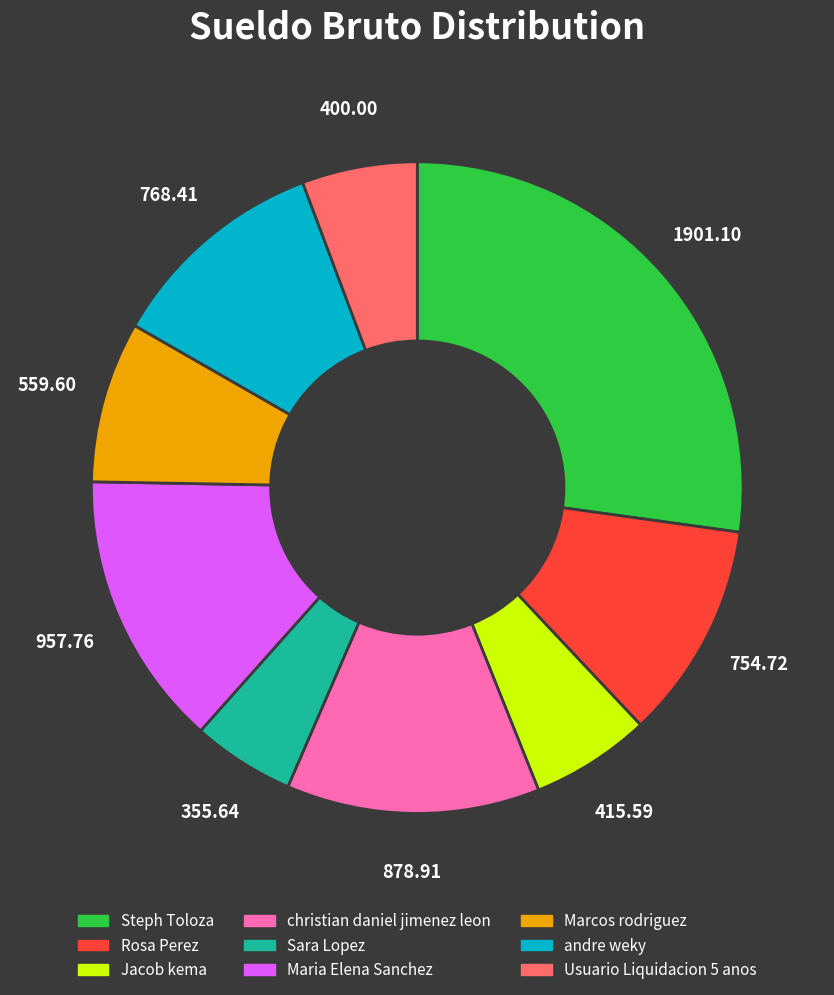

What is the largest slice in the pie chart?

Steph Toloza